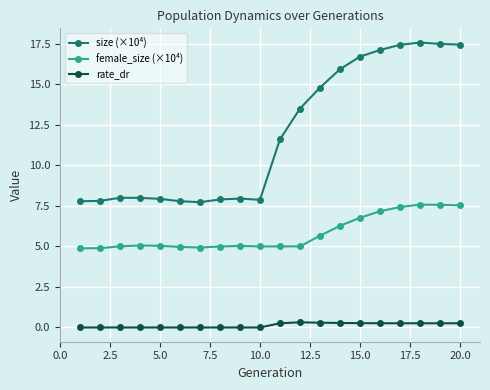

True or false: female_size (×10⁴) and rate_dr cross at least once.

False